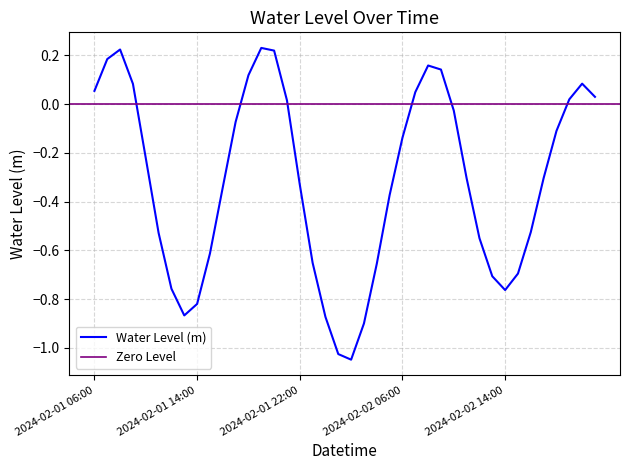

List the labels in order of value, largest first.

2024-02-01 19:00, 2024-02-01 08:00, 2024-02-01 20:00, 2024-02-01 07:00, 2024-02-02 08:00, 2024-02-02 09:00, 2024-02-01 18:00, 2024-02-02 20:00, 2024-02-01 09:00, 2024-02-01 06:00, 2024-02-02 07:00, 2024-02-02 21:00, 2024-02-02 19:00, 2024-02-01 21:00, 2024-02-02 10:00, 2024-02-01 17:00, 2024-02-02 18:00, 2024-02-02 06:00, 2024-02-01 10:00, 2024-02-02 17:00, 2024-02-02 11:00, 2024-02-01 22:00, 2024-02-01 16:00, 2024-02-02 05:00, 2024-02-02 16:00, 2024-02-01 11:00, 2024-02-02 12:00, 2024-02-01 15:00, 2024-02-01 23:00, 2024-02-02 04:00, 2024-02-02 15:00, 2024-02-02 13:00, 2024-02-01 12:00, 2024-02-02 14:00, 2024-02-01 14:00, 2024-02-01 13:00, 2024-02-02 00:00, 2024-02-02 03:00, 2024-02-02 01:00, 2024-02-02 02:00